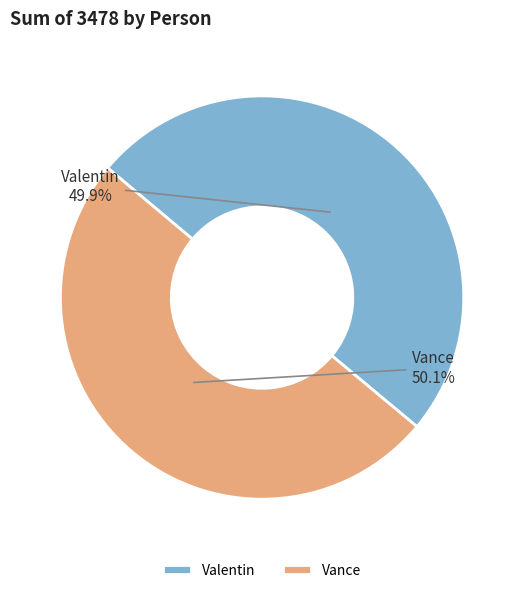

What is the ratio of the value at Valentin to the value at Vance?

1.0